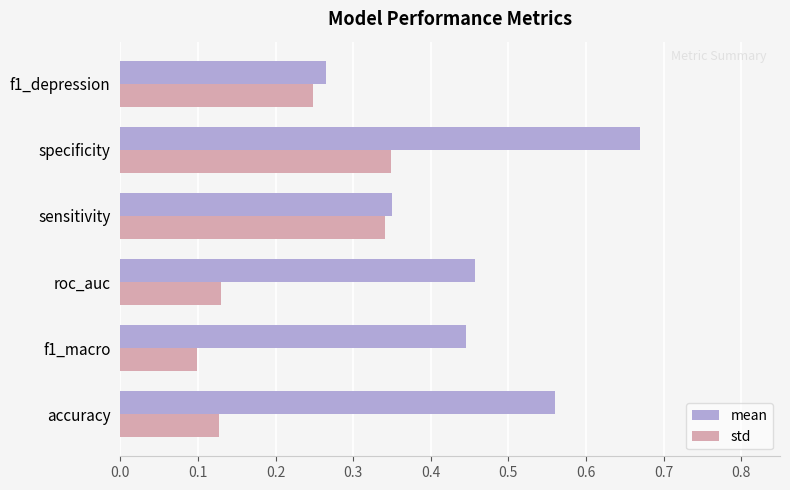

The mean series shows 0.6 at f1_macro. True or false?

False